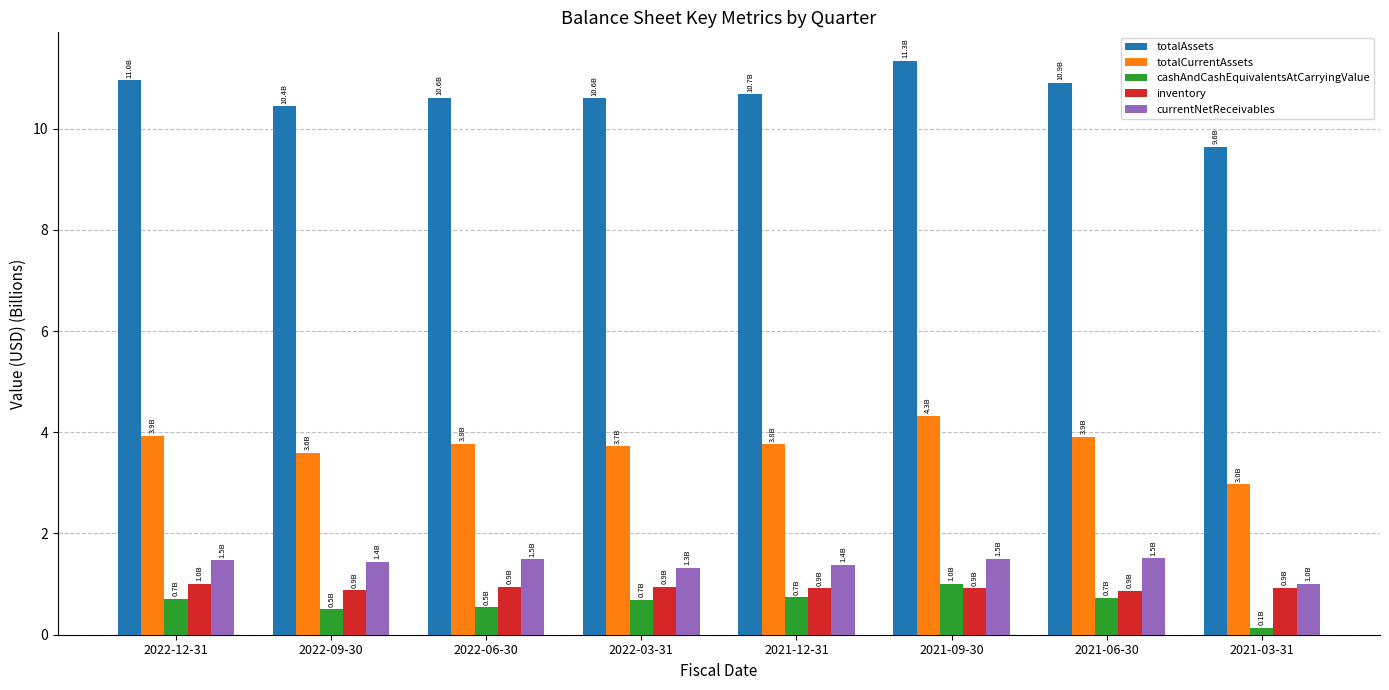

Which series has the widest spread of values?

totalAssets